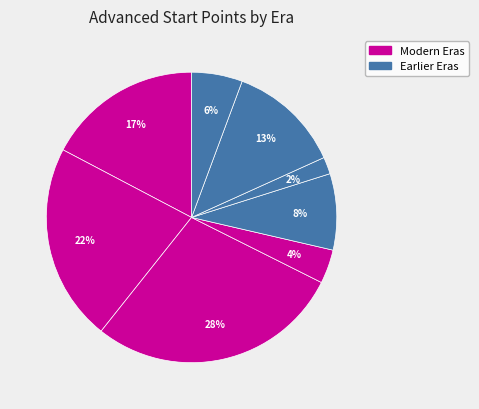

How many slices are in this pie chart?

8